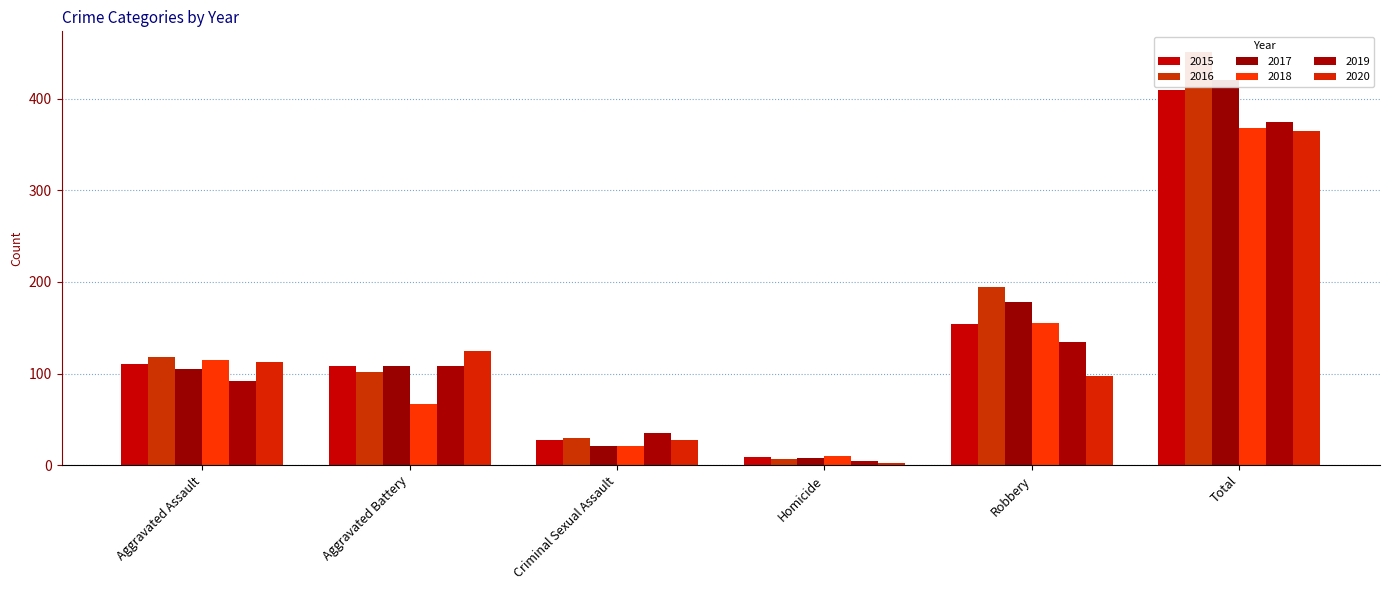

At which label does 2019 reach its minimum?

Homicide